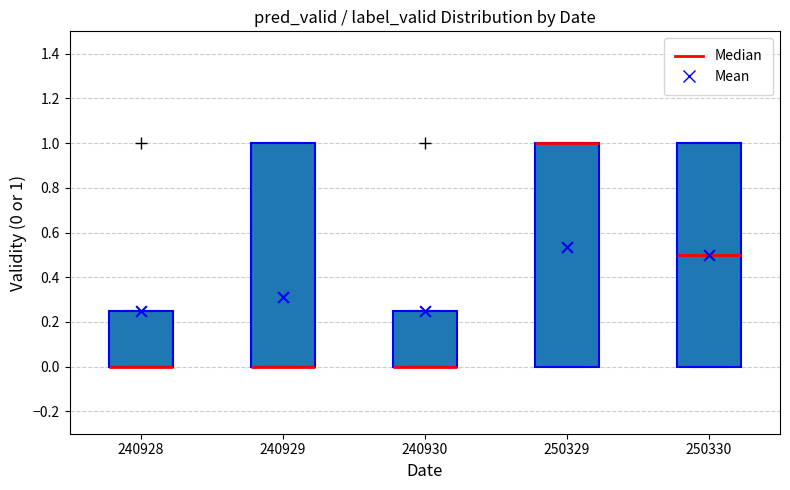

Reading left to right, read every box against the y-axis: the position of its median line, the range the box covers, and the ends of its whiskers. The values are not printed on the chart, so give them approximately, as read against the axis.

240928: median 0.00 (drawn on the box's lower edge), box 0.00 to 0.26, whiskers 0.00 to 0.26
240929: median 0.00 (drawn on the box's lower edge), box 0.00 to 1.00, whiskers 0.00 to 1.00
240930: median 0.00 (drawn on the box's lower edge), box 0.00 to 0.26, whiskers 0.00 to 0.26
250329: median 1.00 (drawn on the box's upper edge), box 0.00 to 1.00, whiskers 0.00 to 1.00
250330: median 0.50, box 0.00 to 1.00, whiskers 0.00 to 1.00